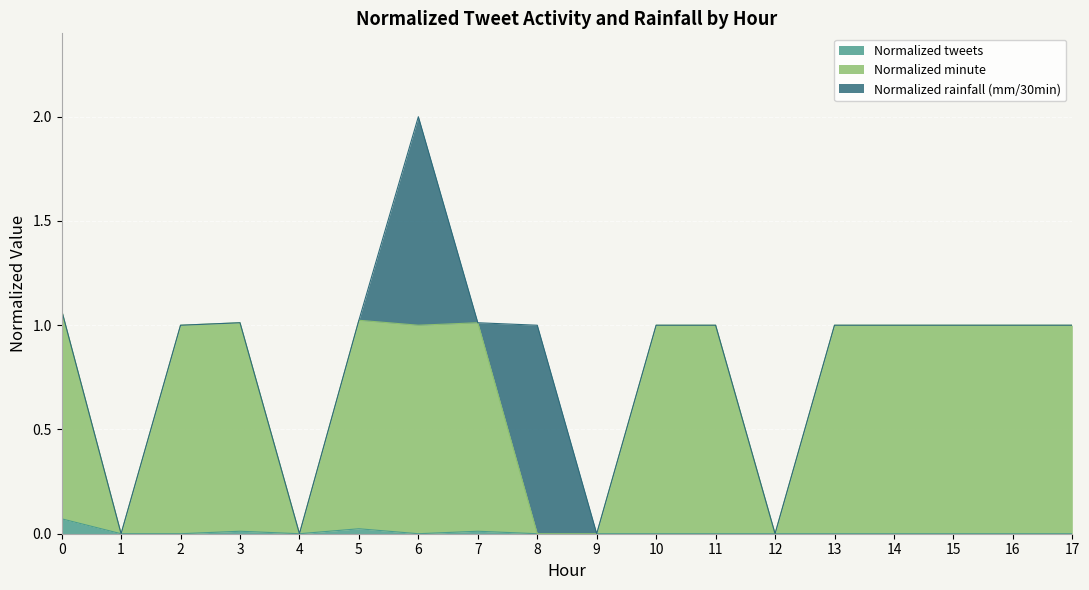

What is the total value across all series at 14?

1.0